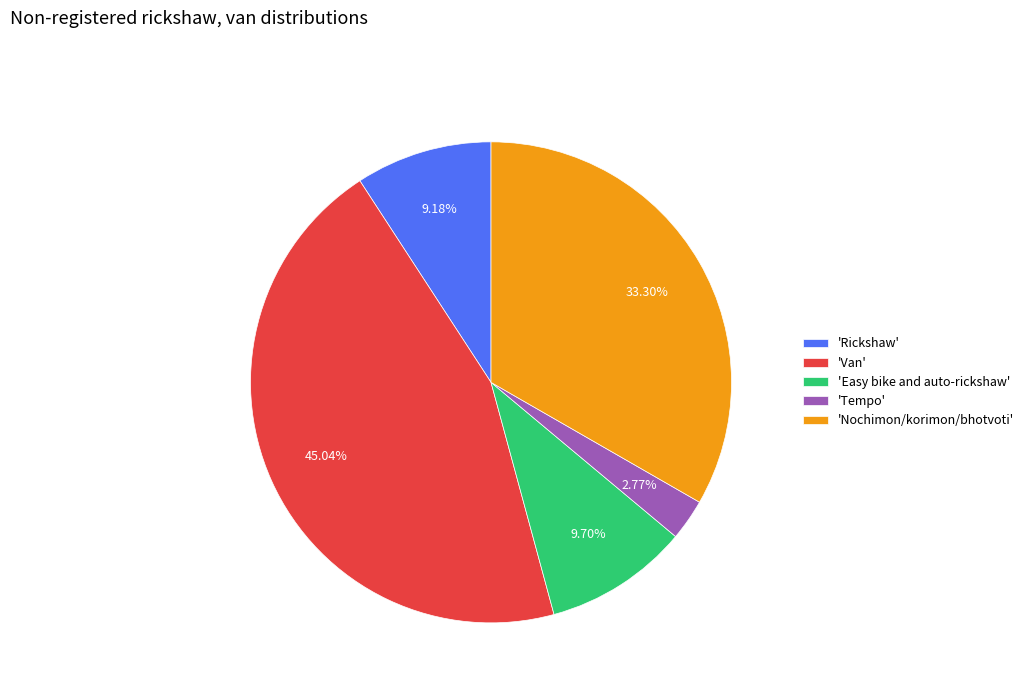

How many segments does this pie chart have?

5